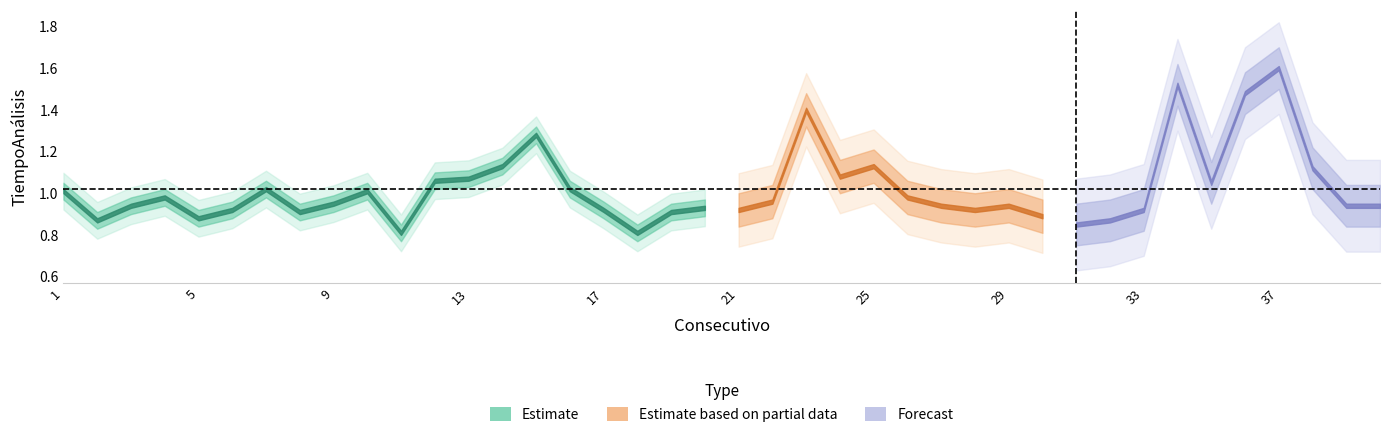

Reading left to right, list all the values displayed in this chart.

1.0	0.9	0.9	1.0	0.9	0.9	1.0	0.9	0.9	1.0	0.8	1.1	1.1	1.1	1.3	1.0	0.9	0.8	0.9	0.9	0.9	1.0	1.4	1.1	1.1	1.0	0.9	0.9	0.9	0.9	0.8	0.9	0.9	1.5	1.1	1.5	1.6	1.1	0.9	0.9